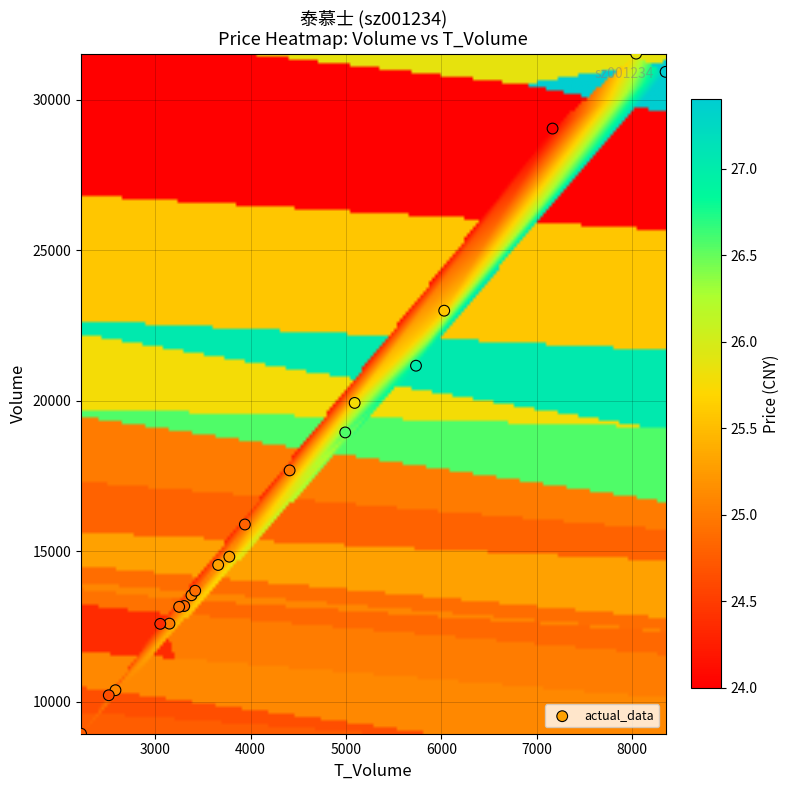

What Y value in the scatter plot is closest to 20231?

19925